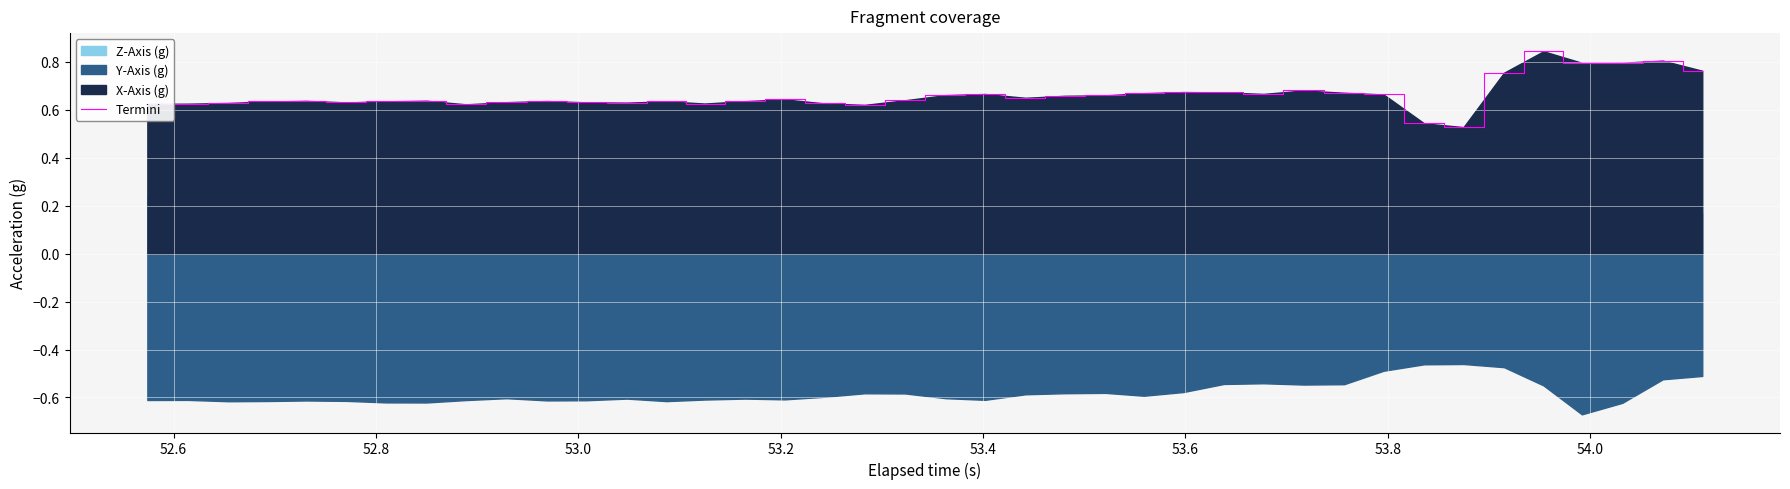

True or false: the data shows 1.0 at 14.

False